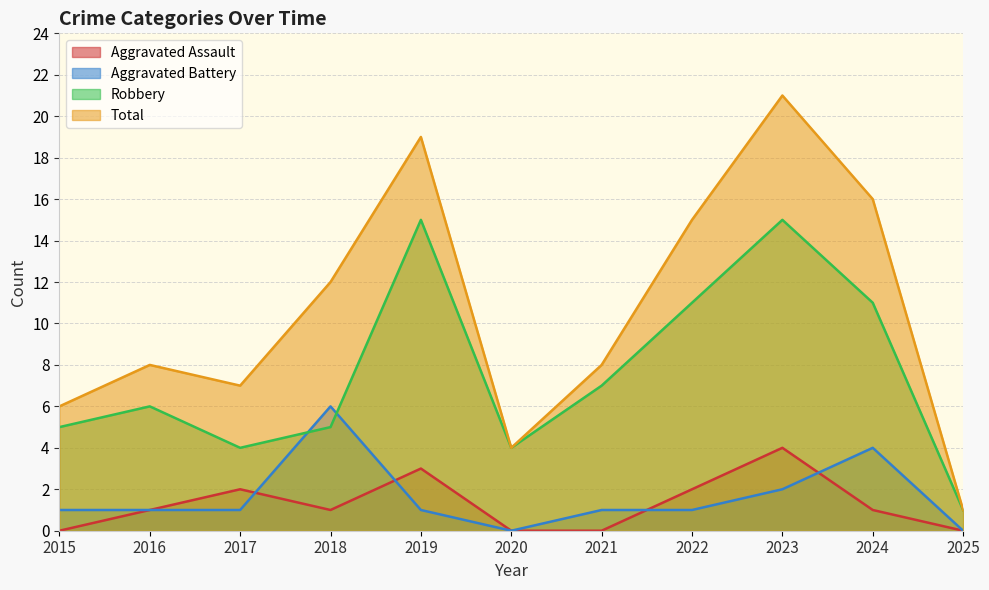

What is the value of the Total point at the 10th from the left?

16